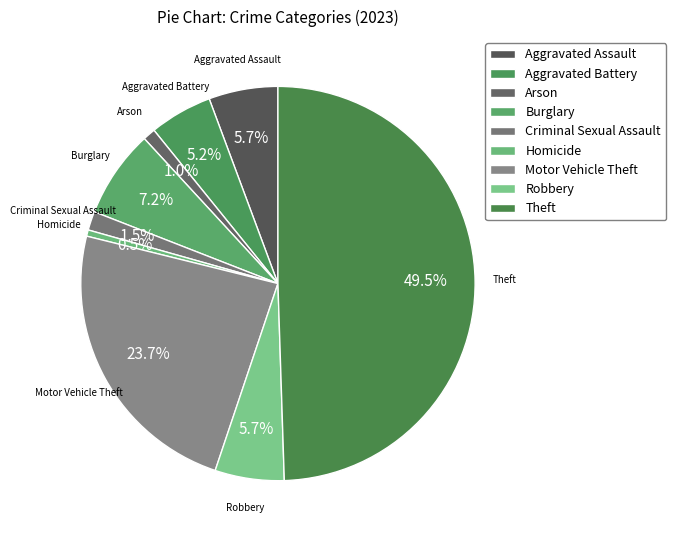

Which category has the biggest portion of the pie?

Theft